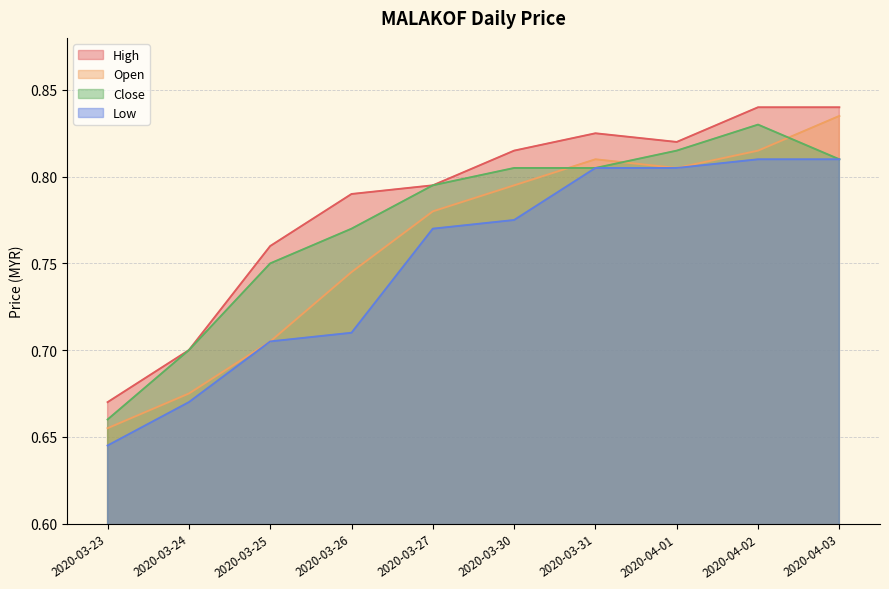

True or false: high has a value of 0.5 at 2020-03-31.

False